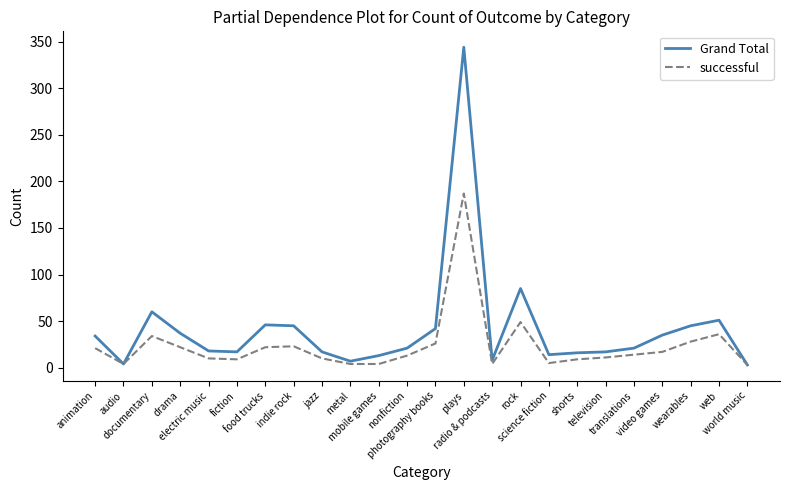

Rank the series by their average value, from lowest to highest.

successful, Grand Total